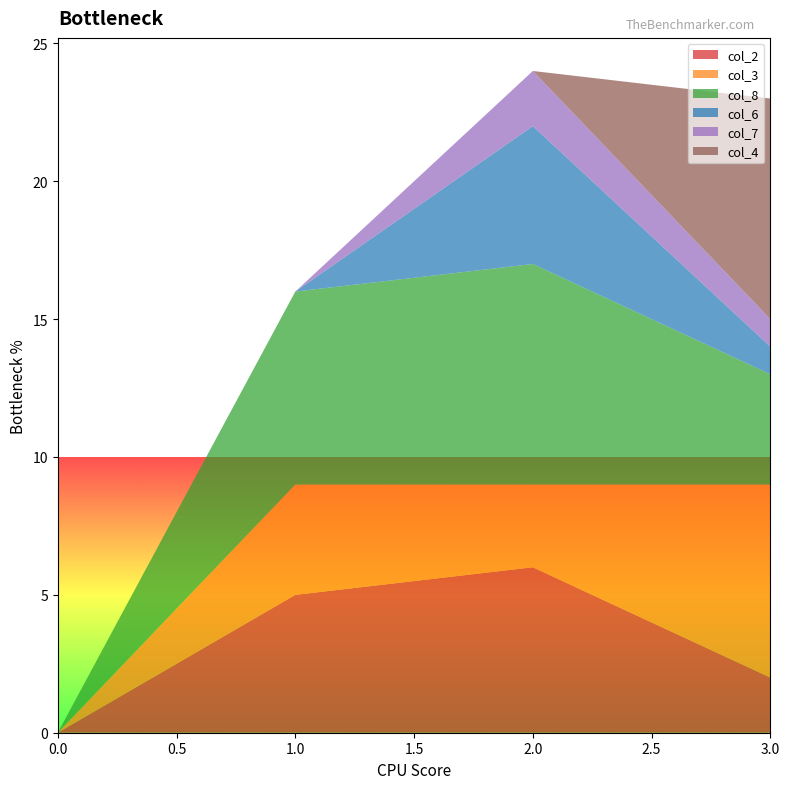

Reading left to right, list all the values displayed in this chart.

col_2: 0=0	1=5	2=6	3=2
col_3: 0=0	1=4	2=3	3=7
col_8: 0=0	1=7	2=8	3=4
col_6: 0=0	1=0	2=5	3=1
col_7: 0=0	1=0	2=2	3=1
col_4: 0=0	1=0	2=0	3=8